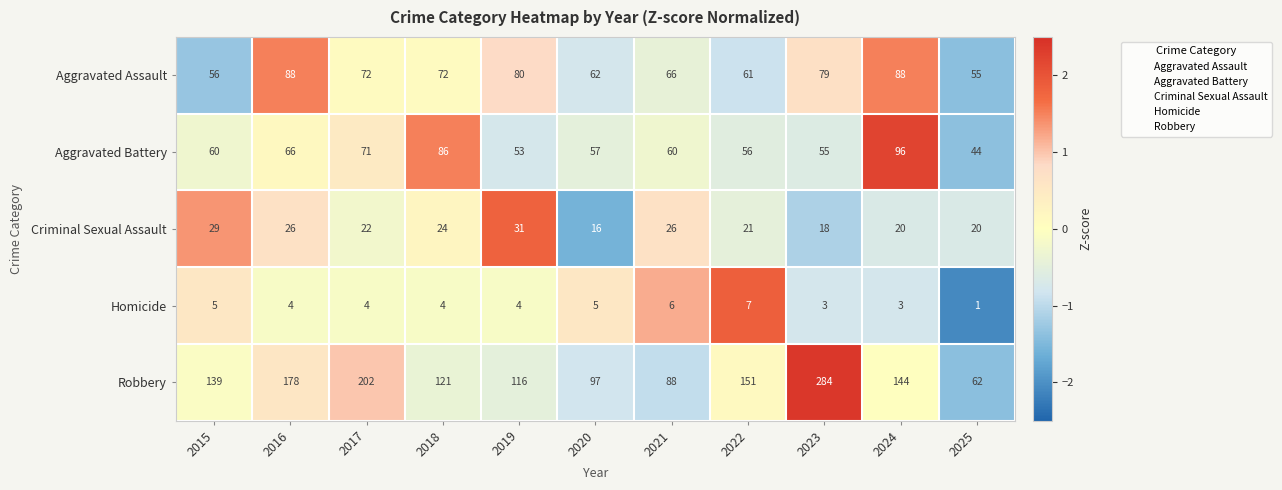

What is the maximum value shown in the chart?

284